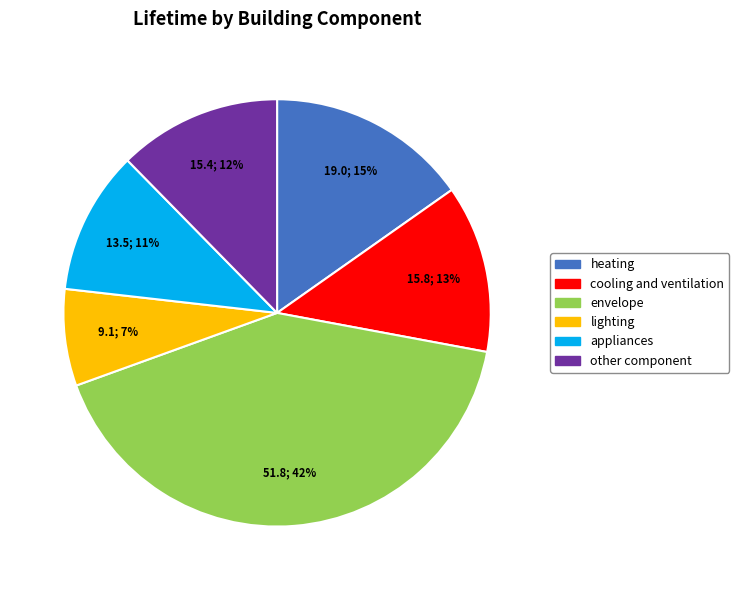

True or false: lighting accounts for 1% of the total.

False